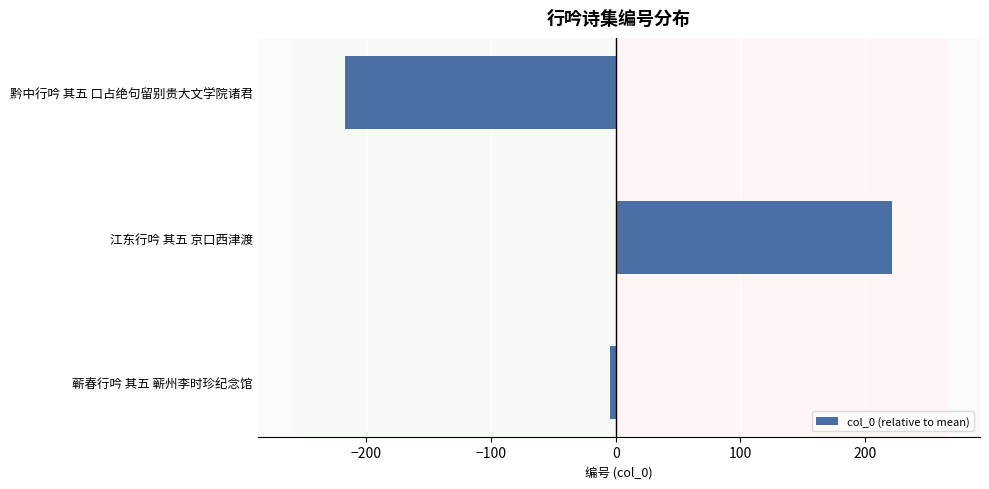

How many values are below zero?

2